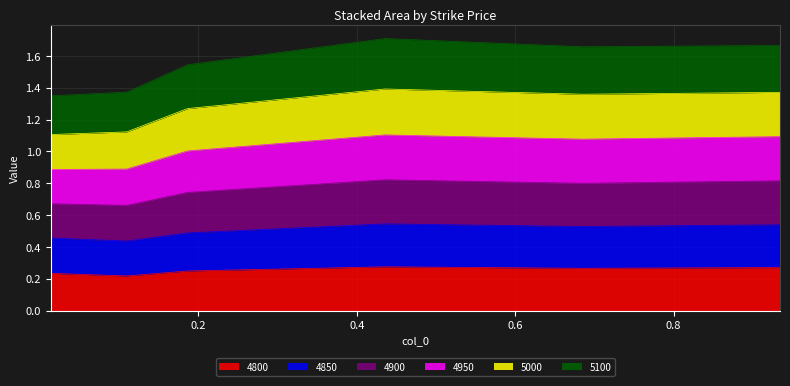

Count the 4850 values in the range 0 to 1.

6